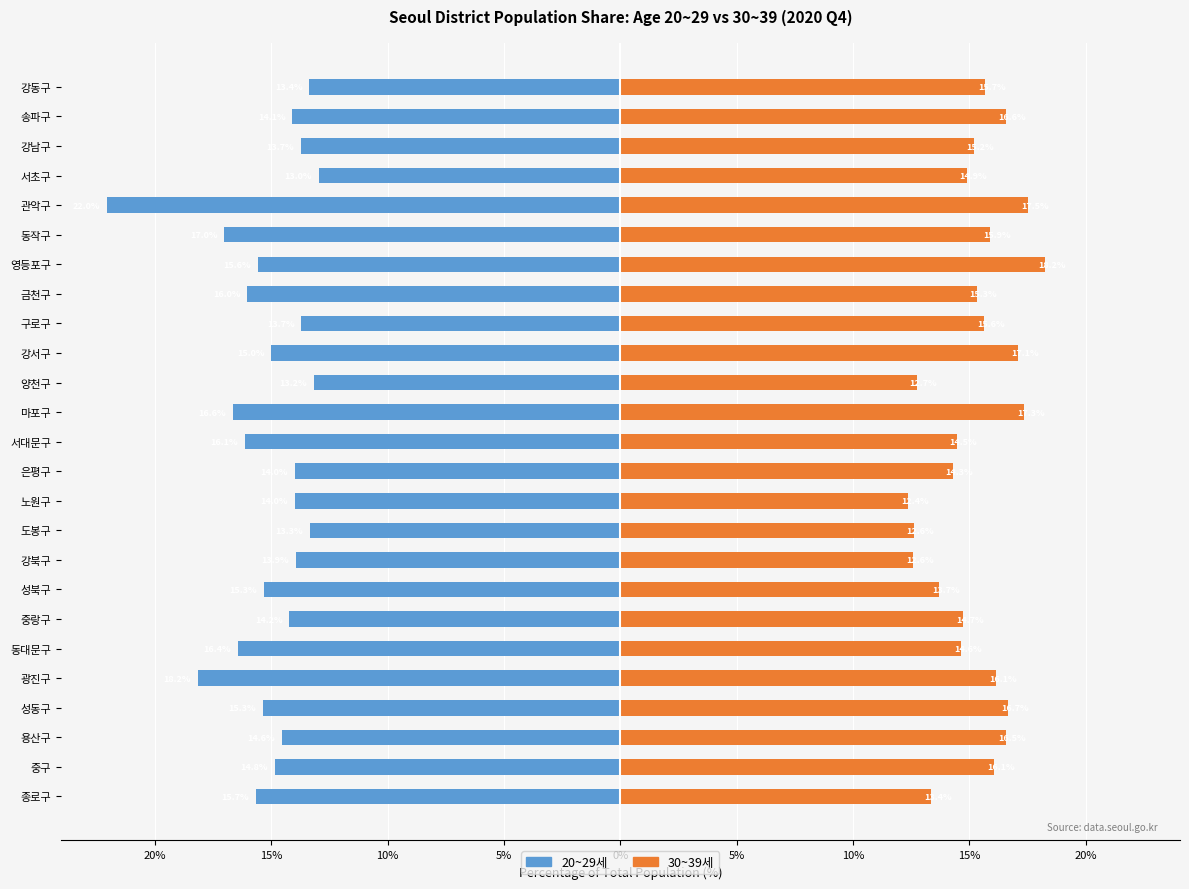

What is the maximum value shown in the chart?

18.2